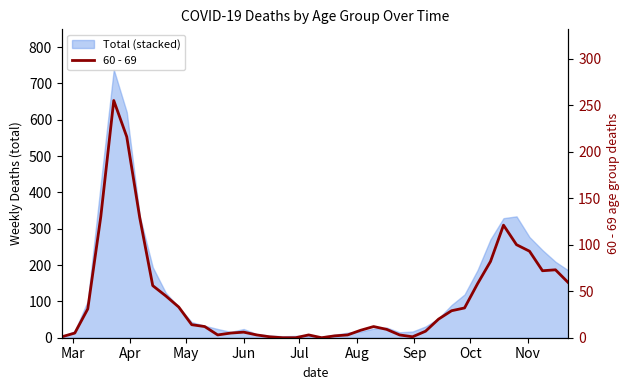

True or false: there are more than 0 points higher than both neighbors.

True